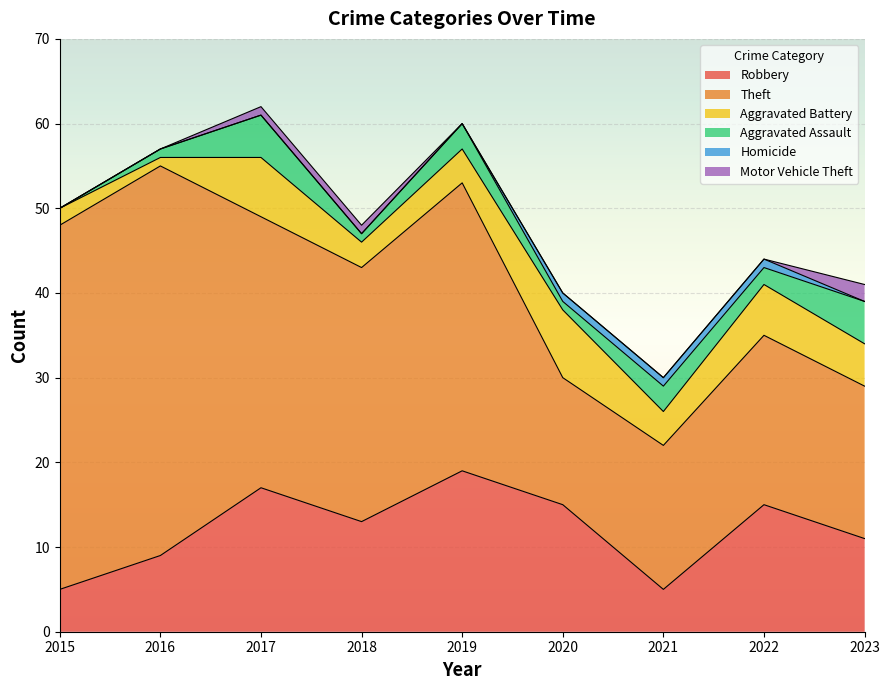

True or false: Robbery has a value of 17 at 2017.

True